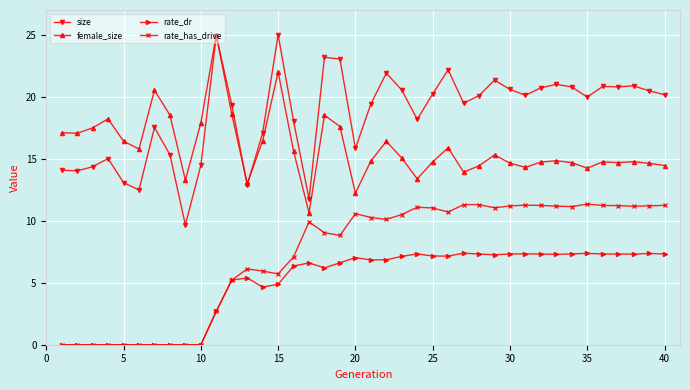

True or false: size has more than 0 interior local peaks.

True